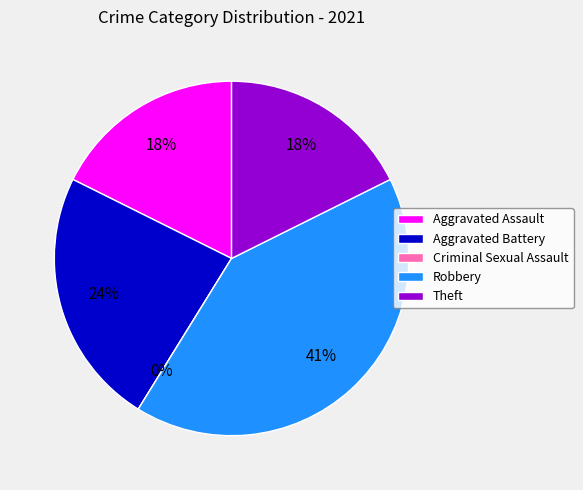

How many slices are in this pie chart?

5